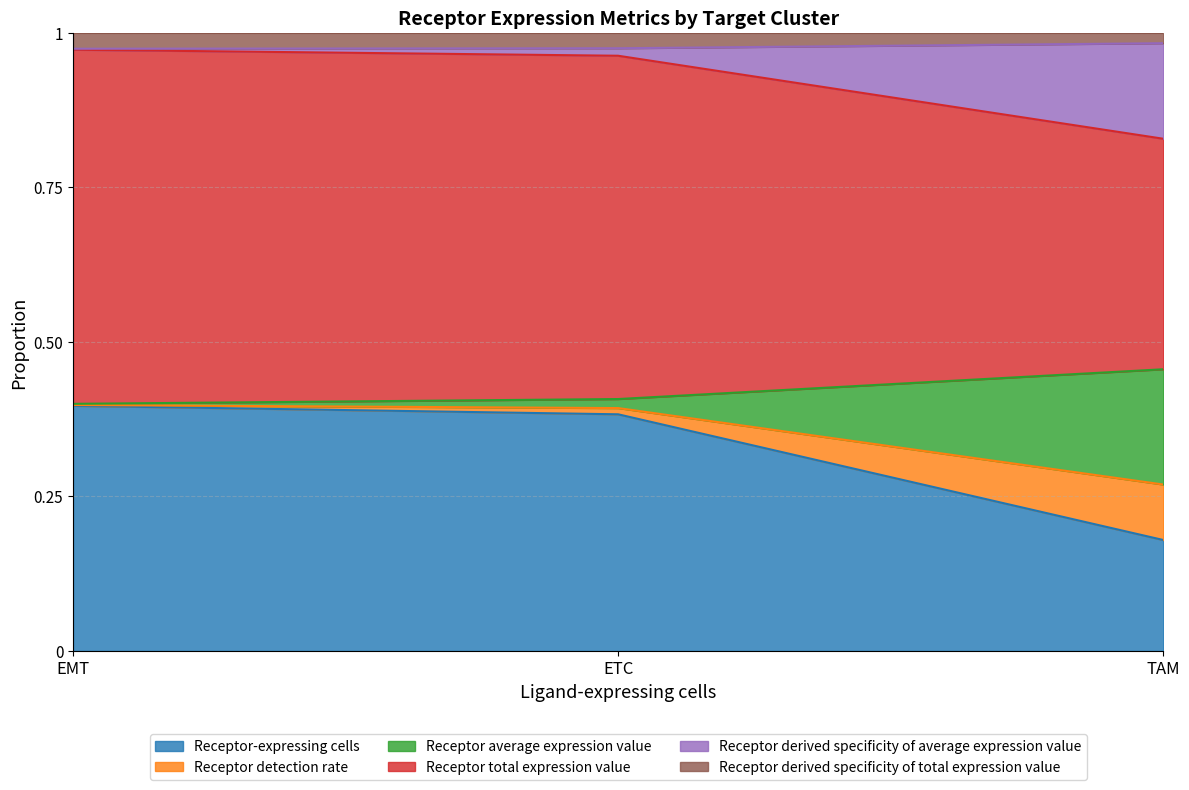

True or false: Receptor-expressing cells has a value of 0.6 at ETC.

False